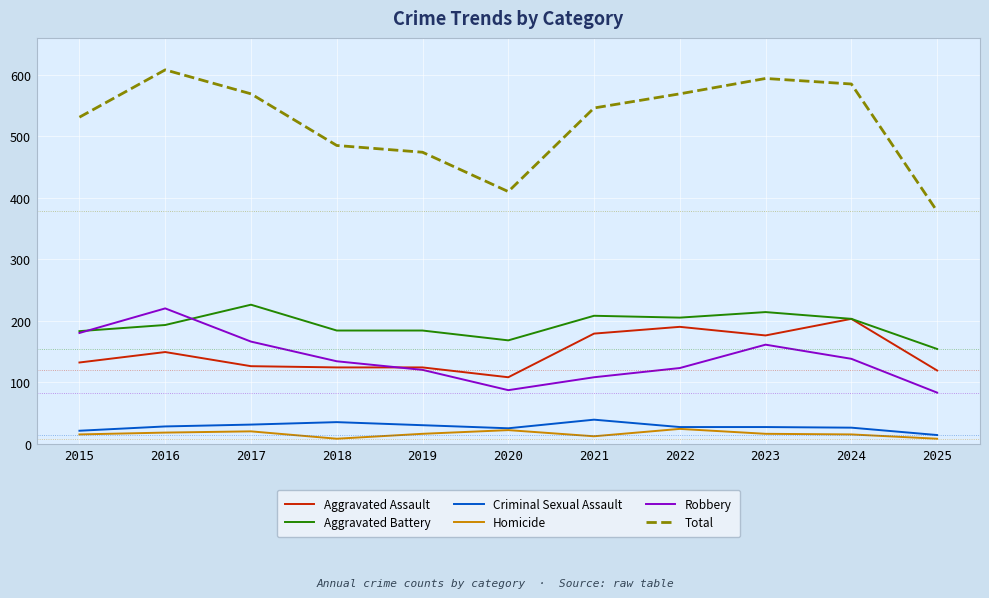

True or false: Aggravated Assault has a value of 124 at 2018.

True